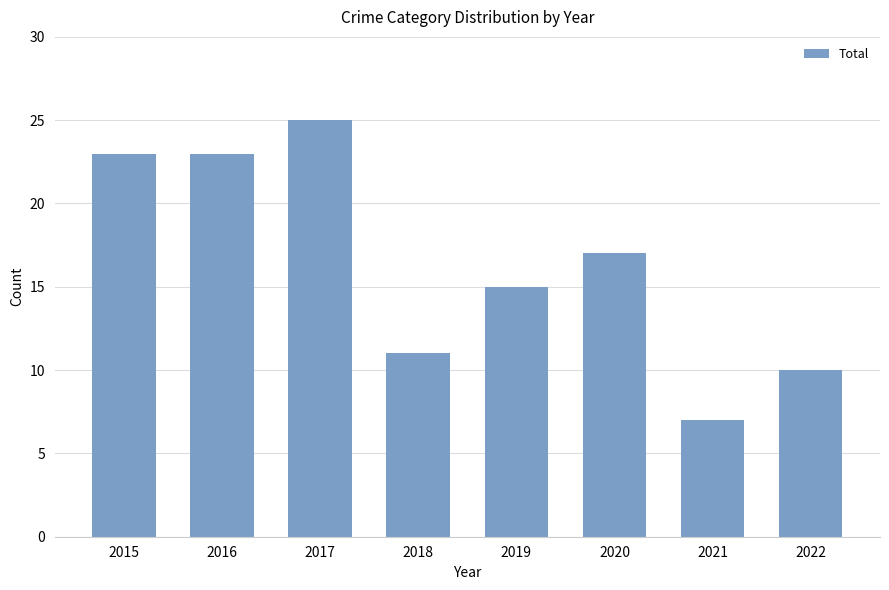

Is it true that the value at 2015 is 5?

False